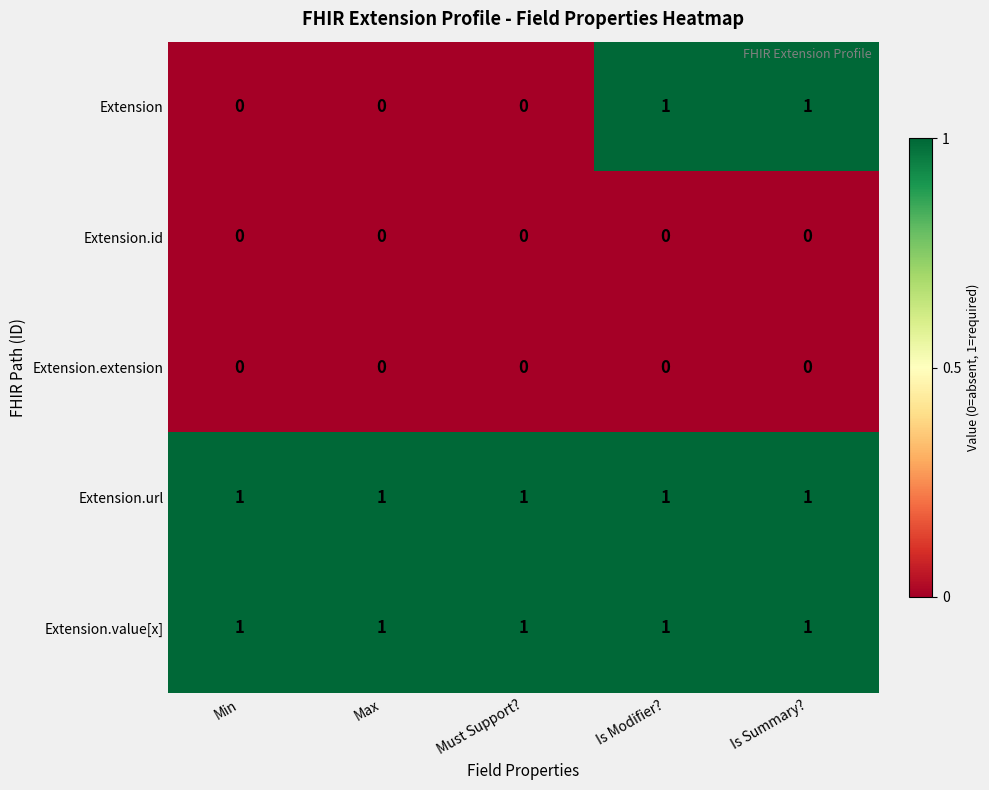

Reading right to left, transcribe all the data shown in this chart.

Extension: 1	1	0	0	0
Extension.id: 0	0	0	0	0
Extension.extension: 0	0	0	0	0
Extension.url: 1	1	1	1	1
Extension.value[x]: 1	1	1	1	1